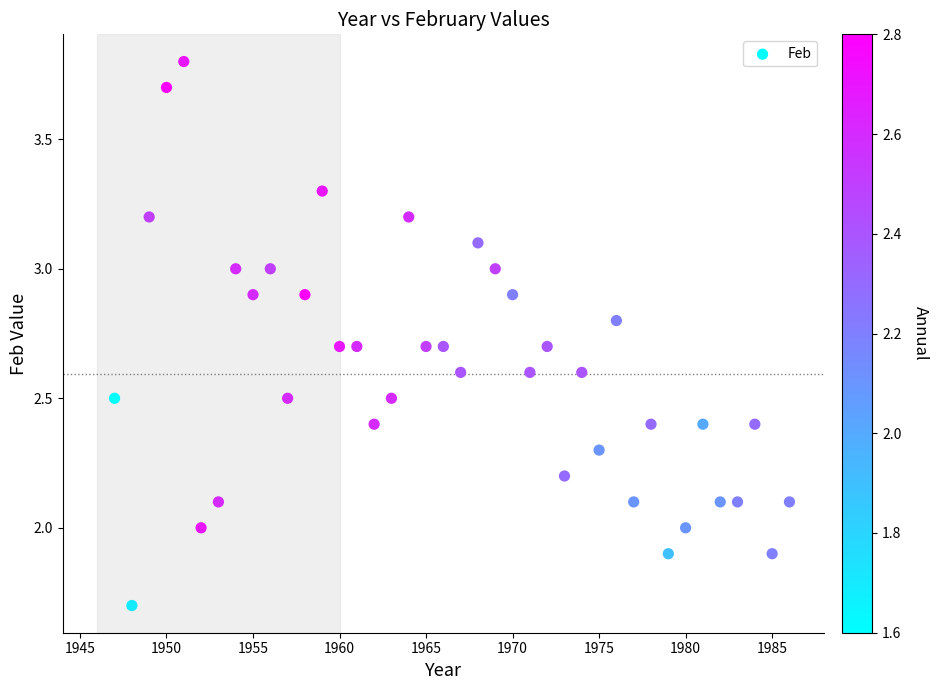

What is the range of X values (max minus min)?

39.0